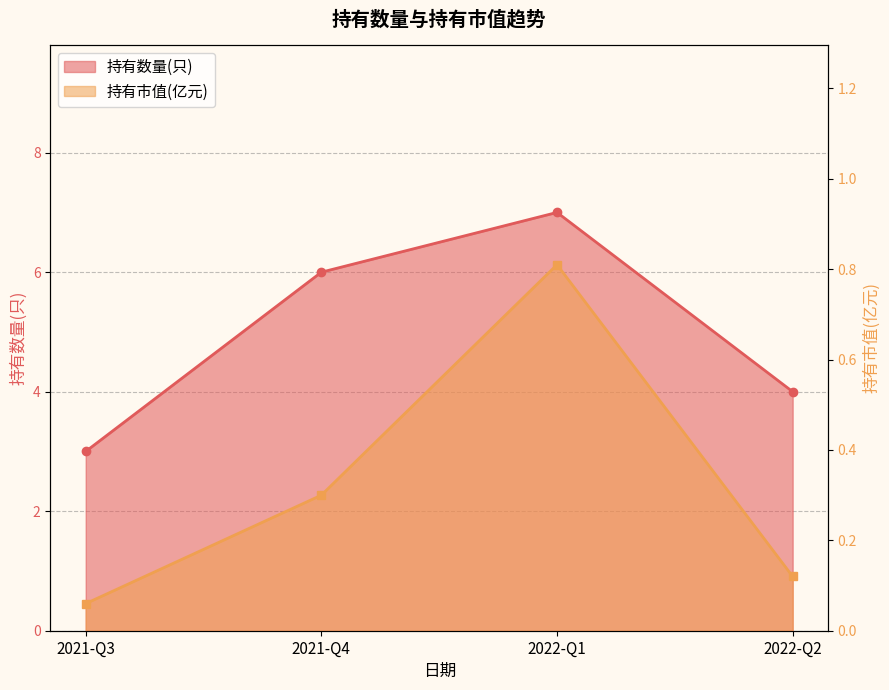

What is the approximate value of 持有数量(只) at 2021-Q4?

6.0